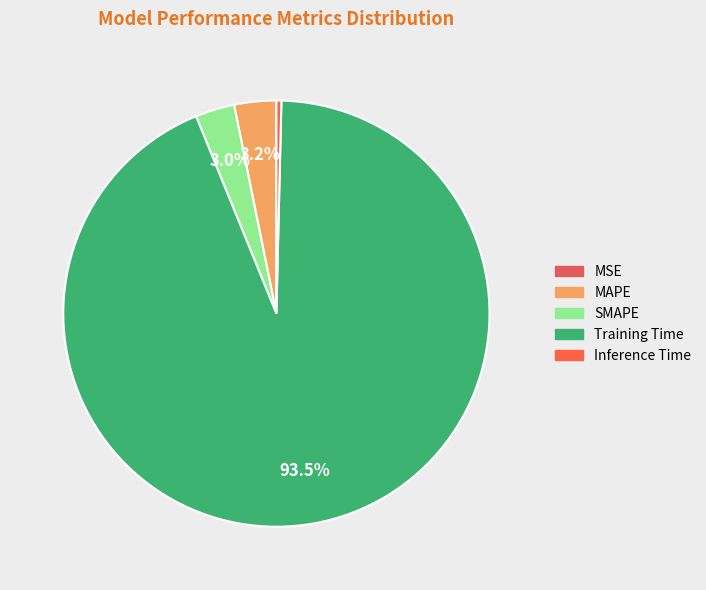

Is it true that Training Time is 93% of the pie?

True